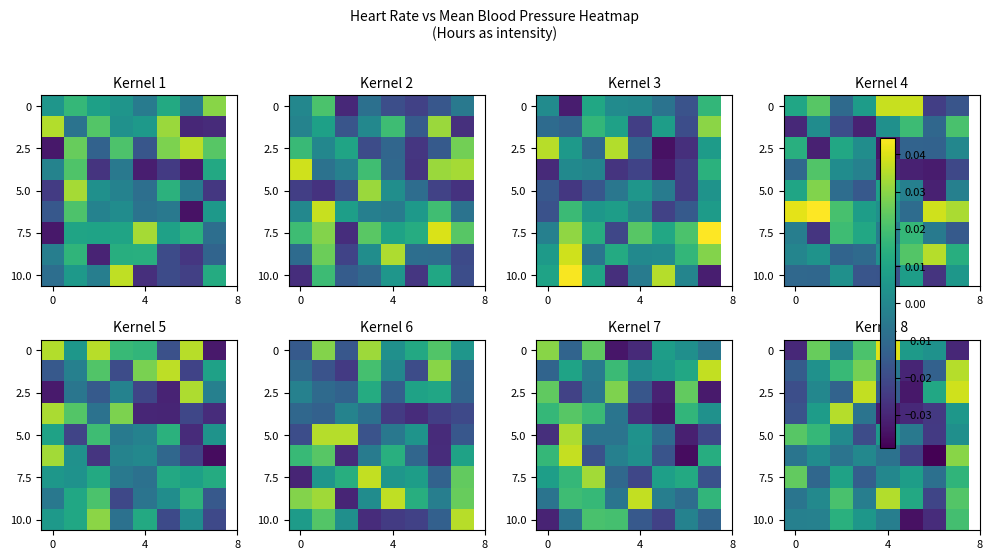

Which label corresponds to the largest value in the chart?

4